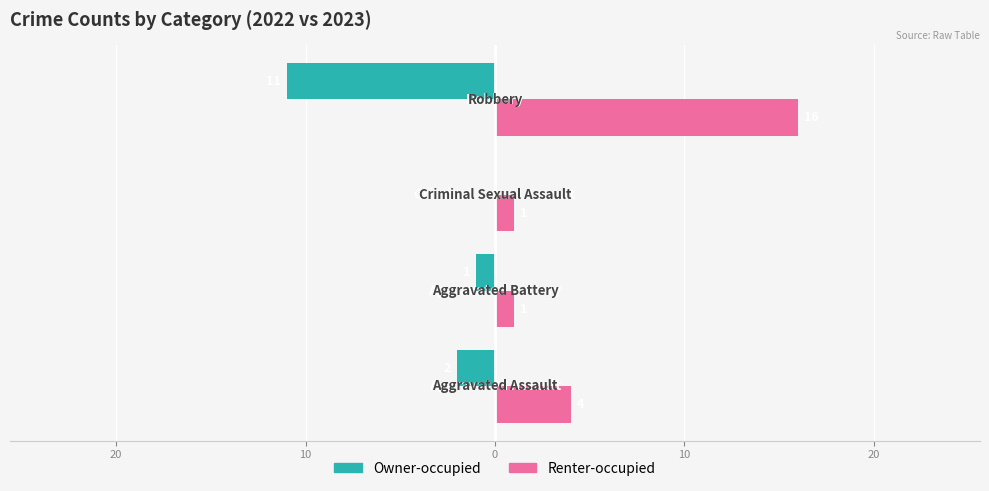

Which series has the largest range (max minus min)?

Renter-occupied